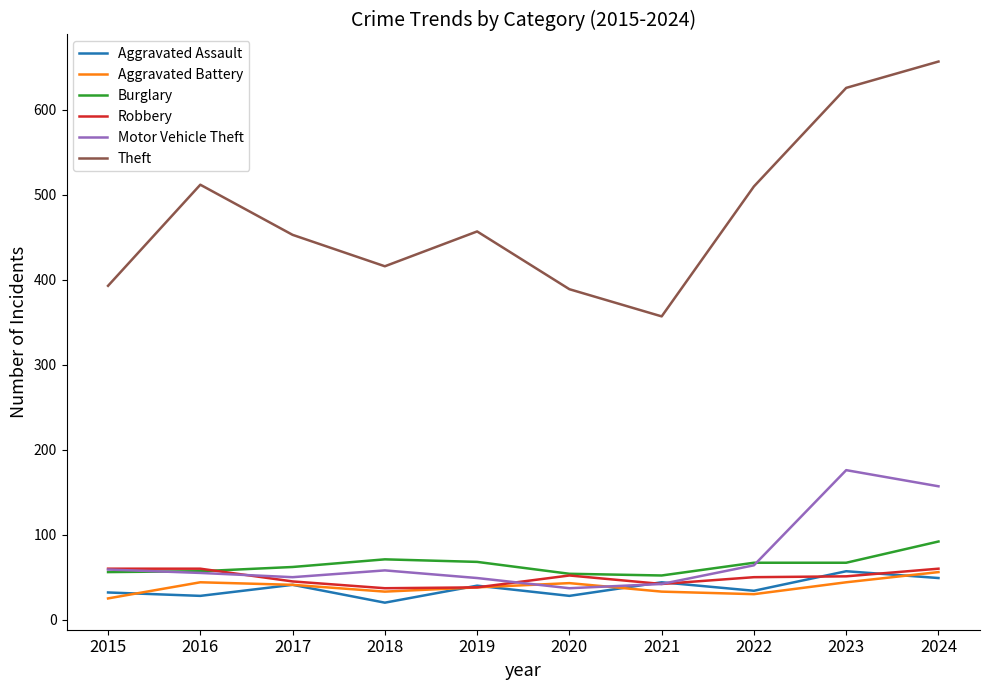

Which series changed the most between 2015 and 2023?

Theft